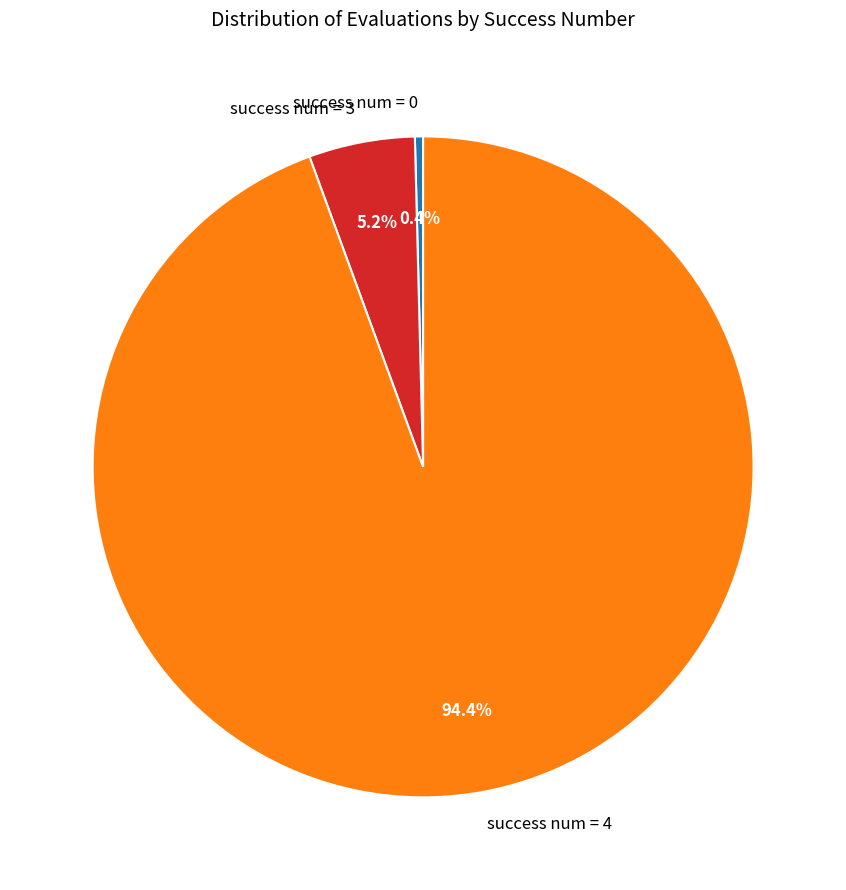

Rank the categories by value from lowest to highest.

success num = 0, success num = 3, success num = 4